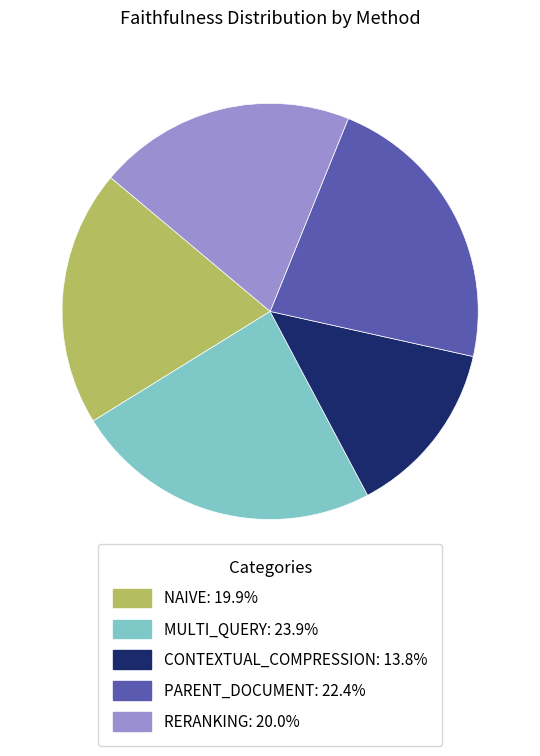

Is there a majority slice in this chart?

No